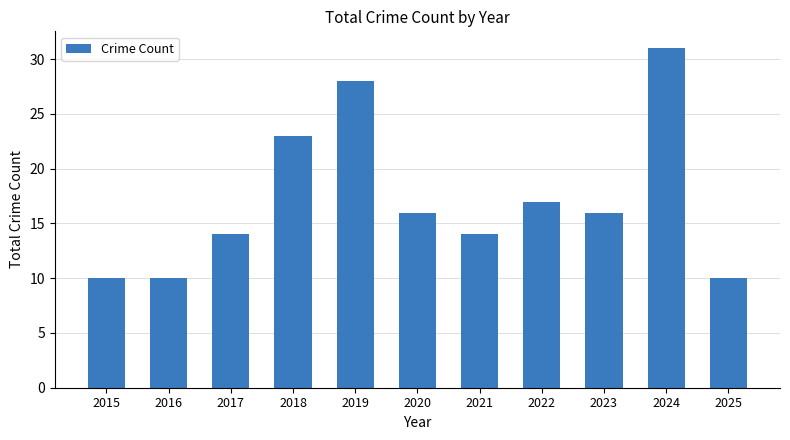

How many bars are there in total?

11